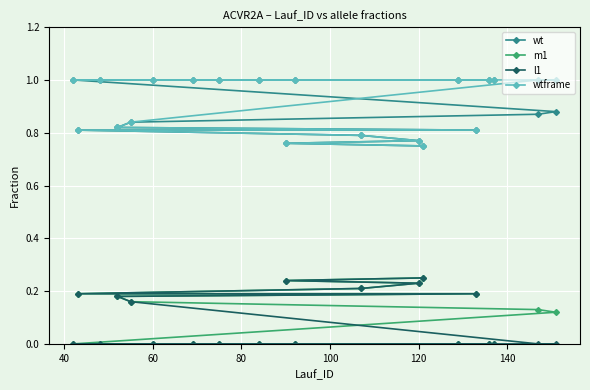

What is the sum of all m1 values?

1.9